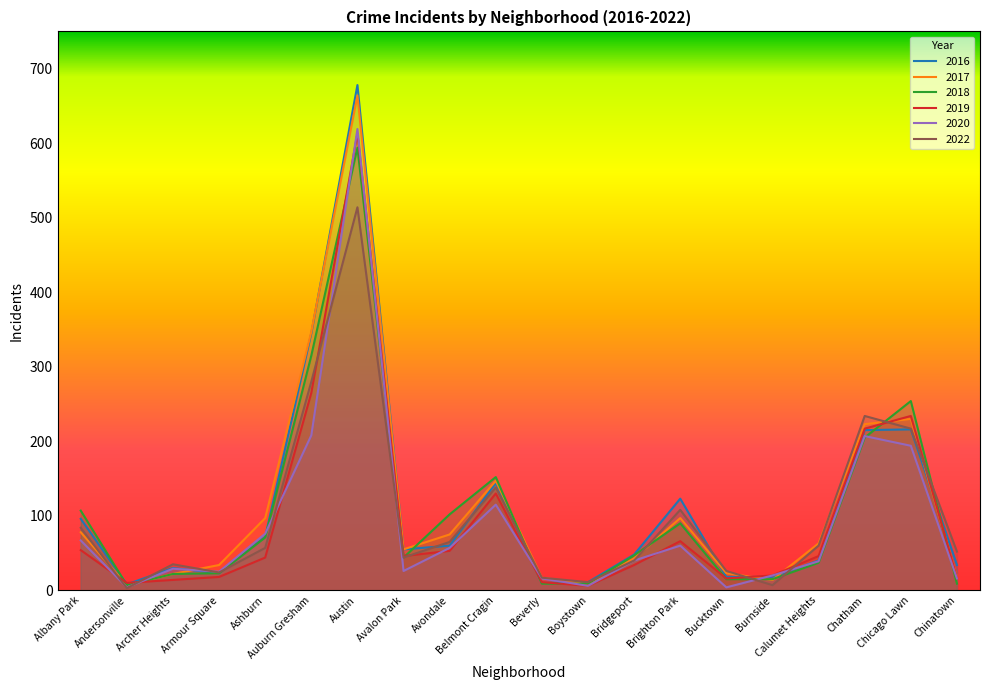

The 2018 series shows 4 at Chinatown. True or false?

False